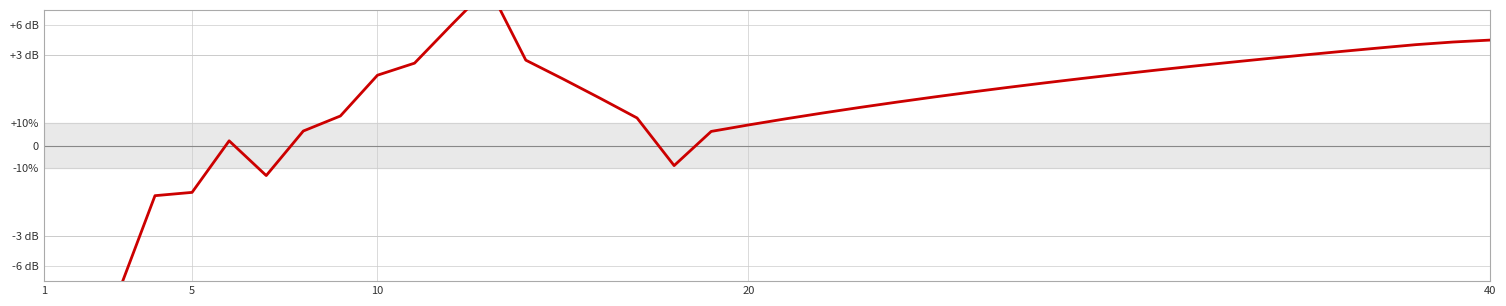

At which label does the data first exceed 1?

10